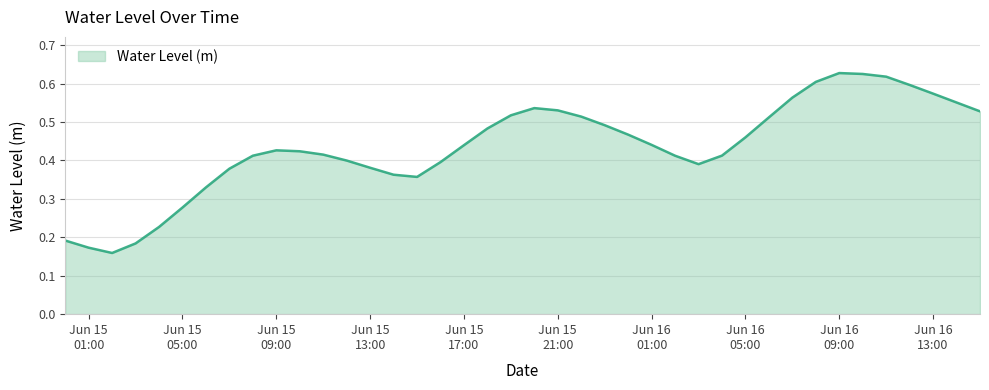

How many lines are shown in the chart?

1